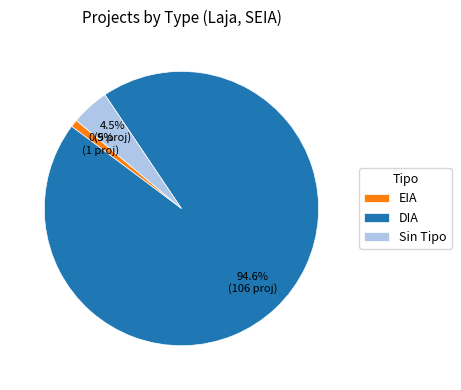

Rank the categories by value from lowest to highest.

EIA, Sin Tipo, DIA